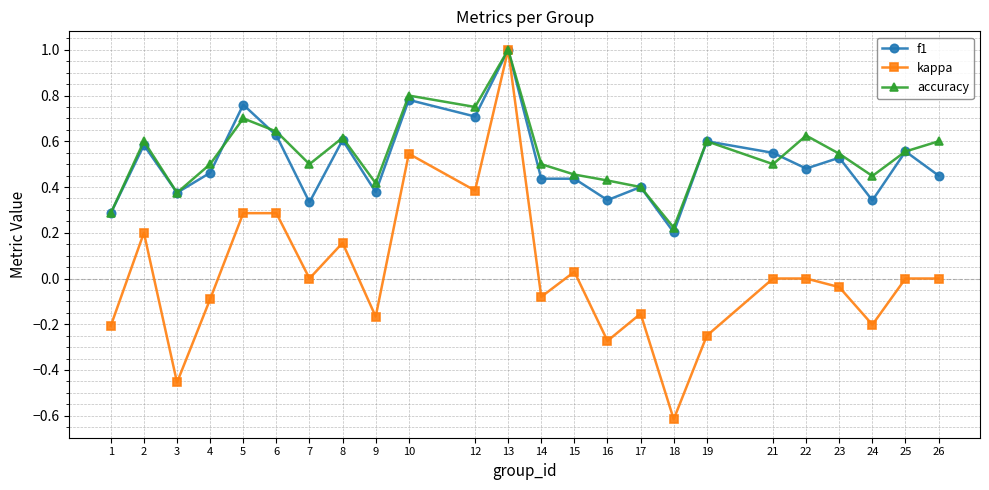

At how many categories does at least one series exceed 0?

24